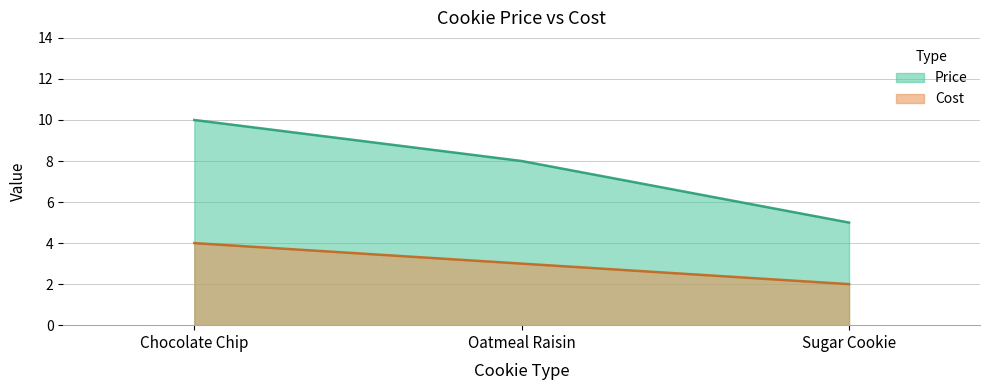

Rank the series by their average value, from lowest to highest.

Cost, Price